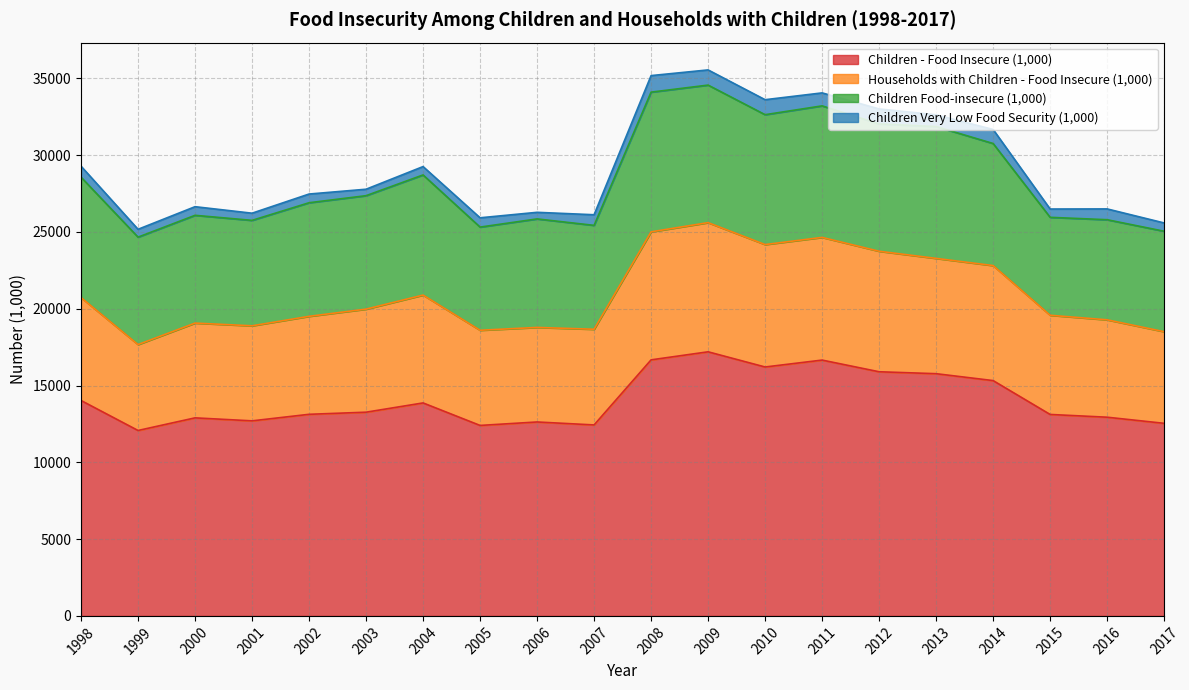

The Children - Food Insecure (1,000) series shows 20580 at 2006. True or false?

False